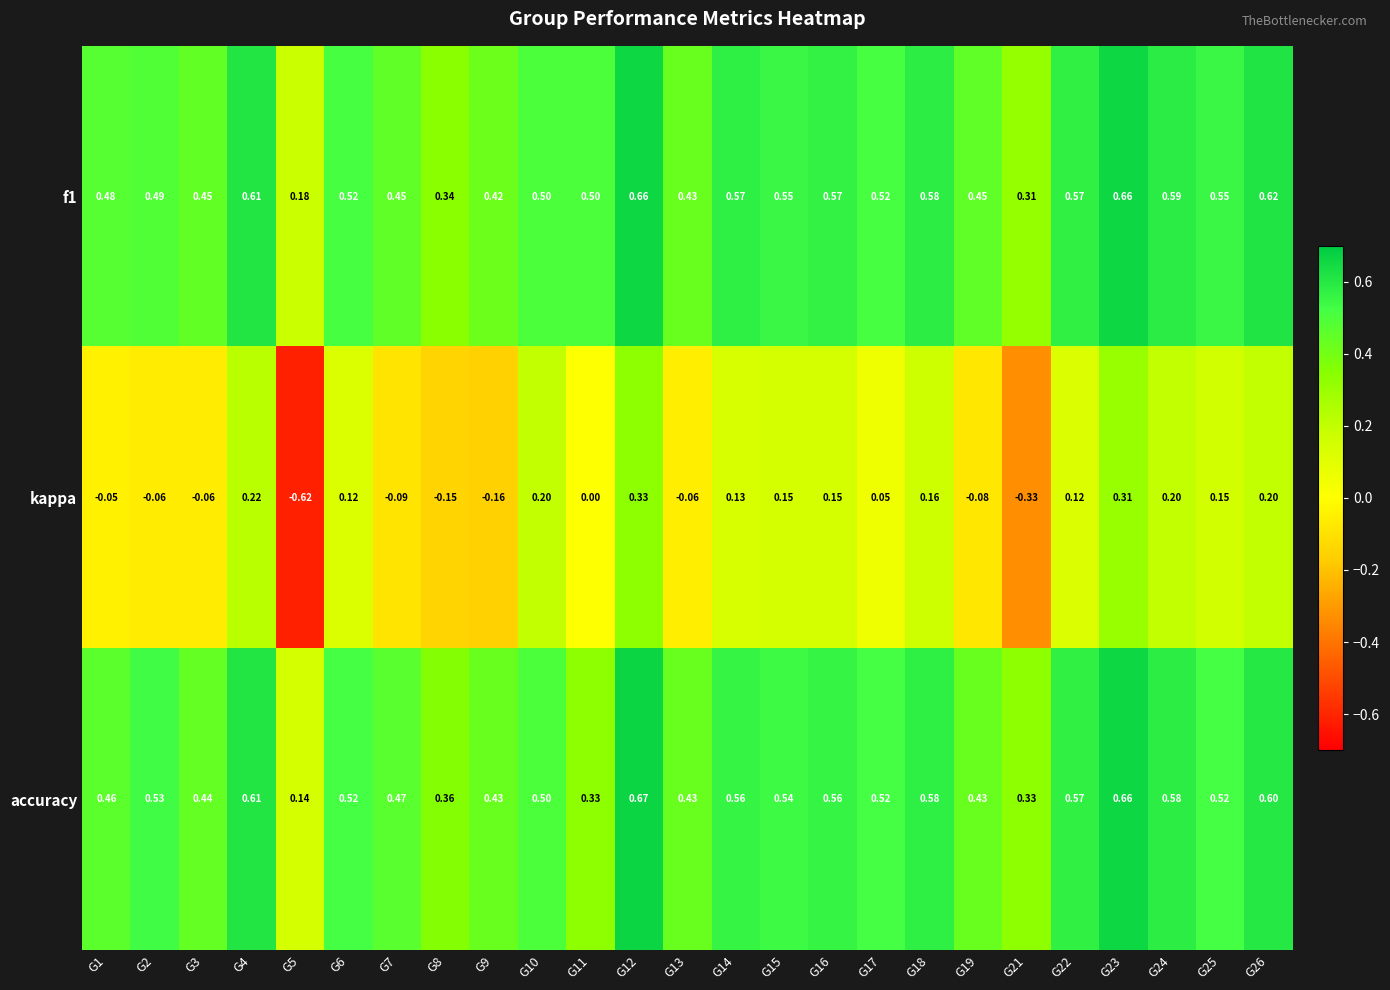

Which series changed the most between G10 and G19?

kappa